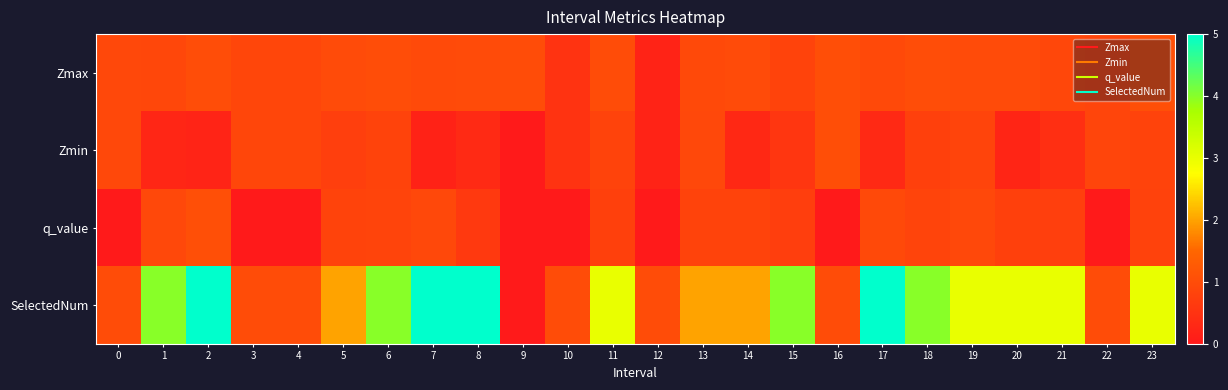

At how many categories does at least one series exceed 0?

24